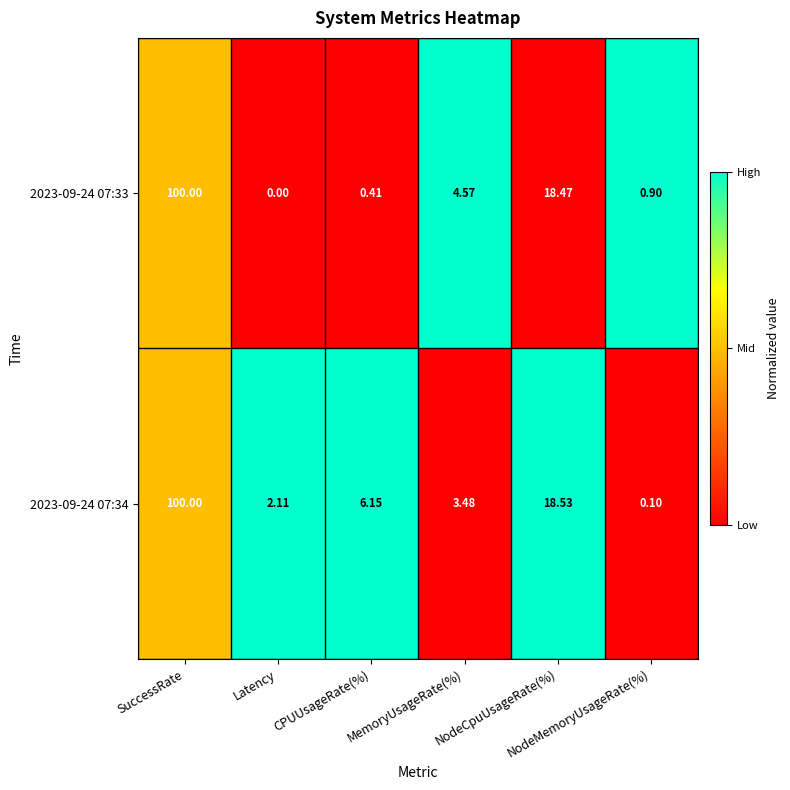

Count the number of data series in this chart.

2